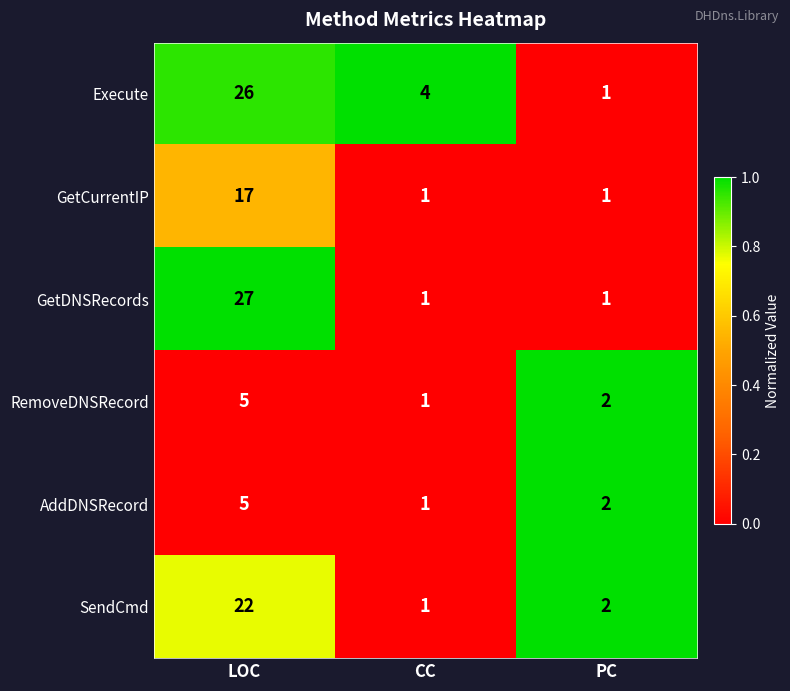

Which series has the largest total across all categories?

Execute